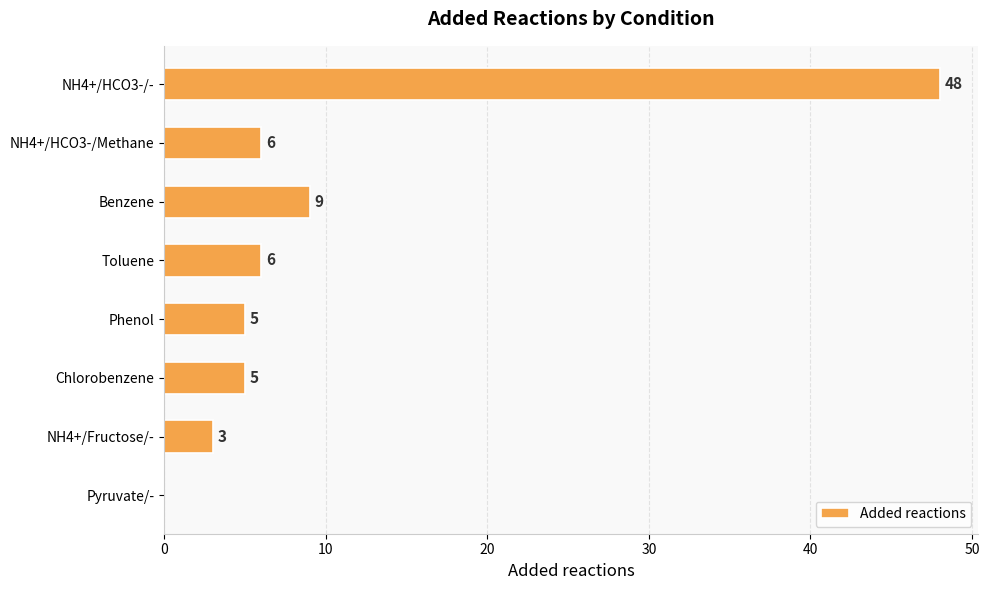

True or false: the data shows 1 at Phenol.

False